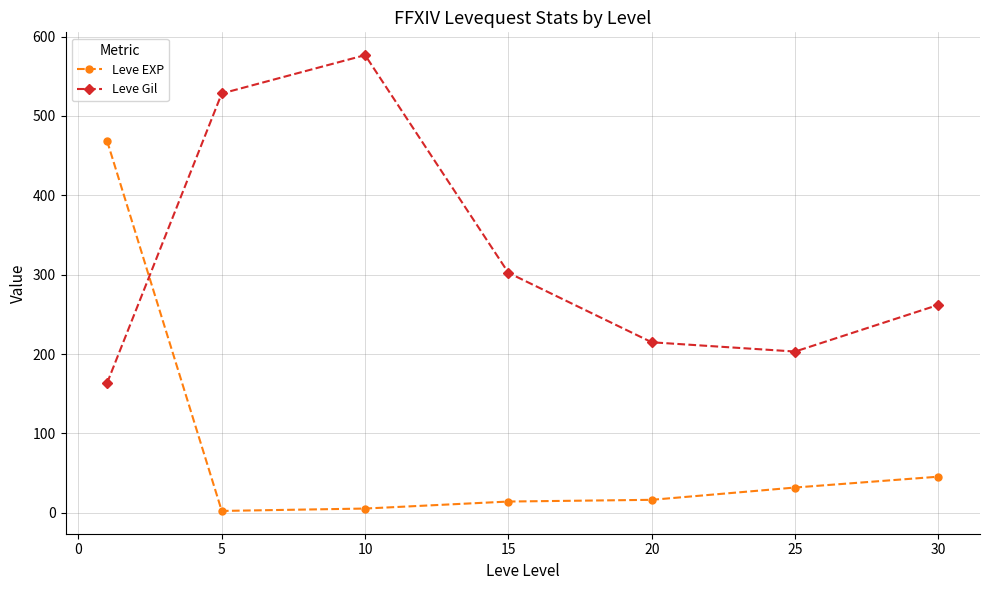

Rank the series by their average value, from highest to lowest.

Leve Gil, Leve EXP